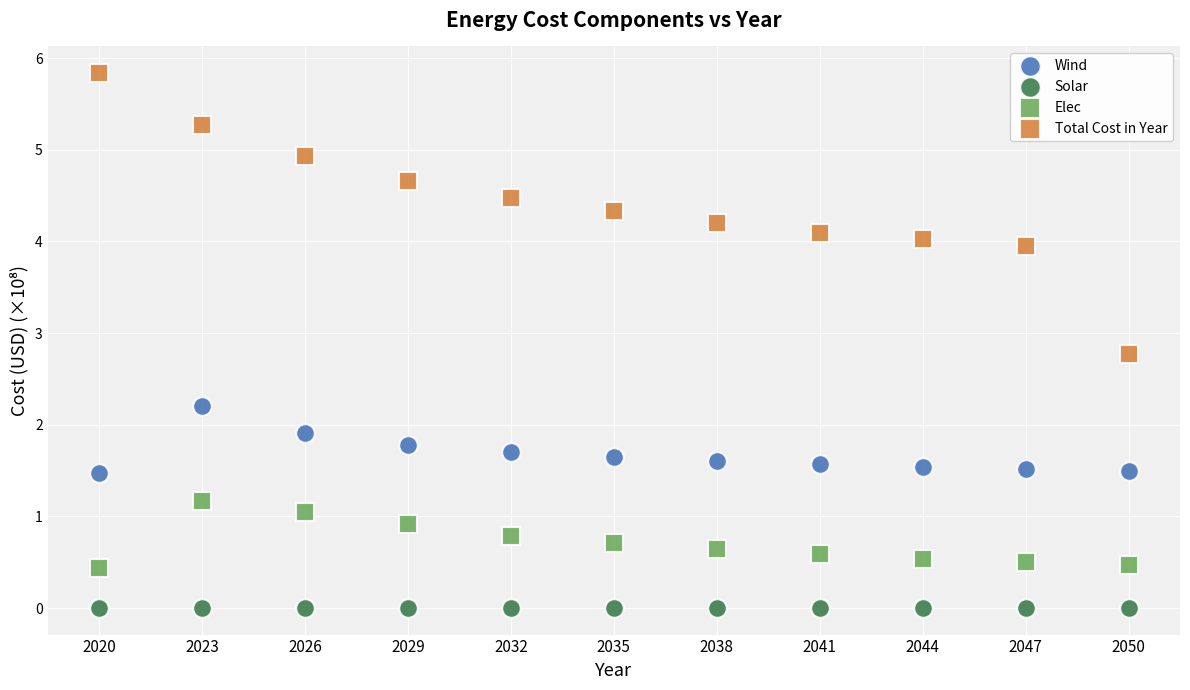

Across all data points, what is the range of X values (max minus min)?

30.0